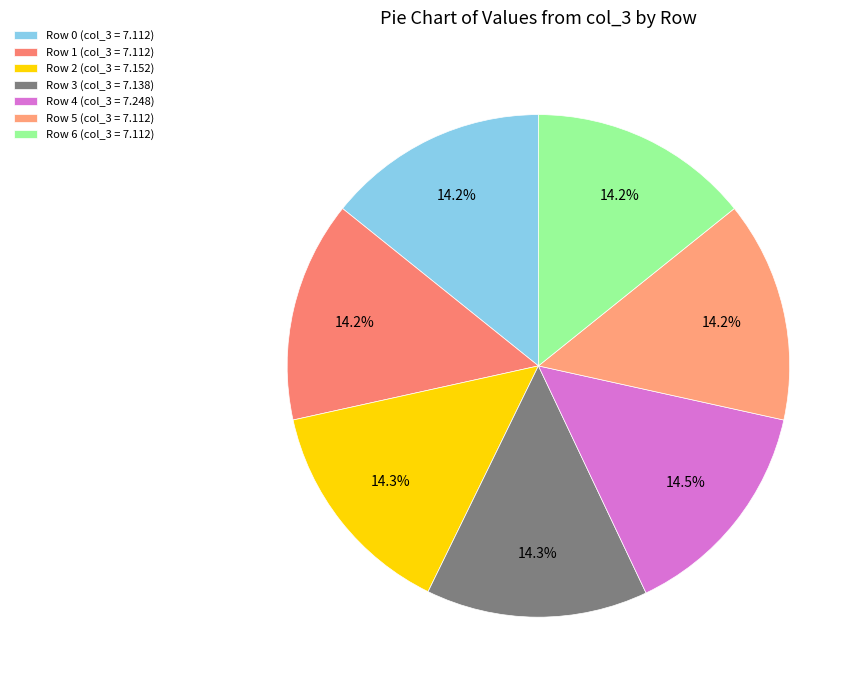

How much of the chart is everything except Row 4?

85.5%